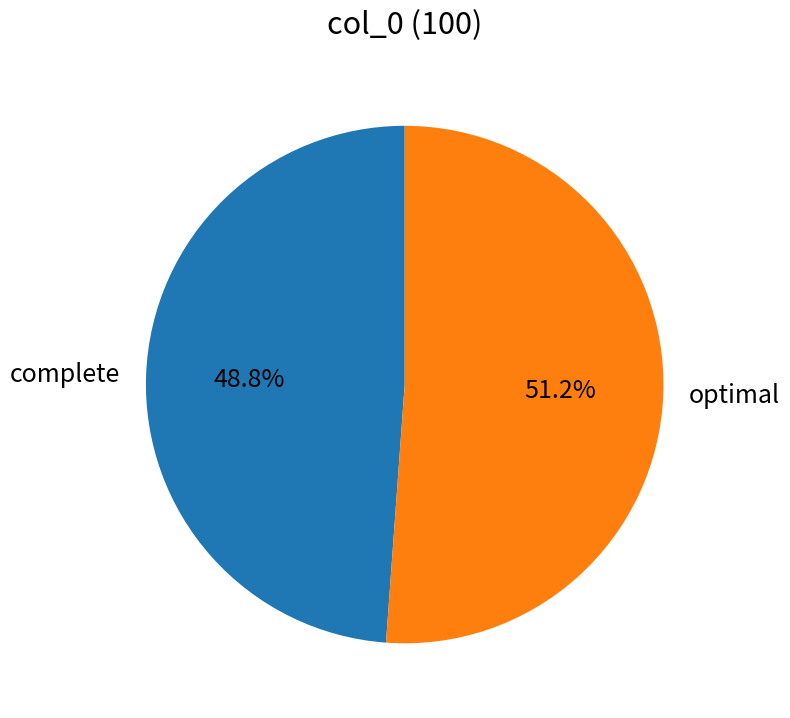

To the nearest percent, what is the difference between the largest and smallest slice percentages?

2%